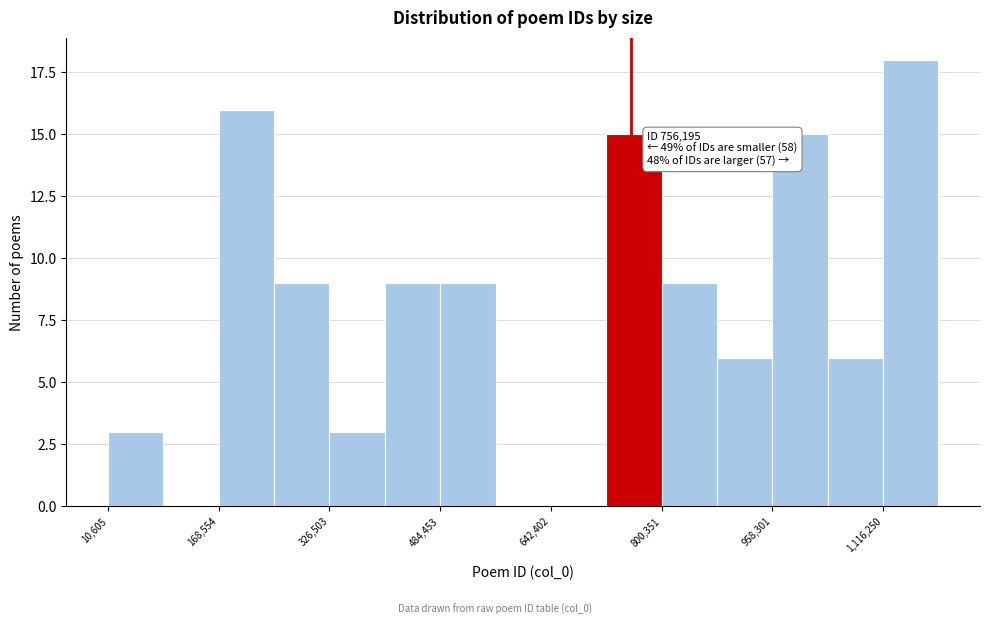

Read against the x-axis, roughly where is the centre of the tallest bar?

1160000